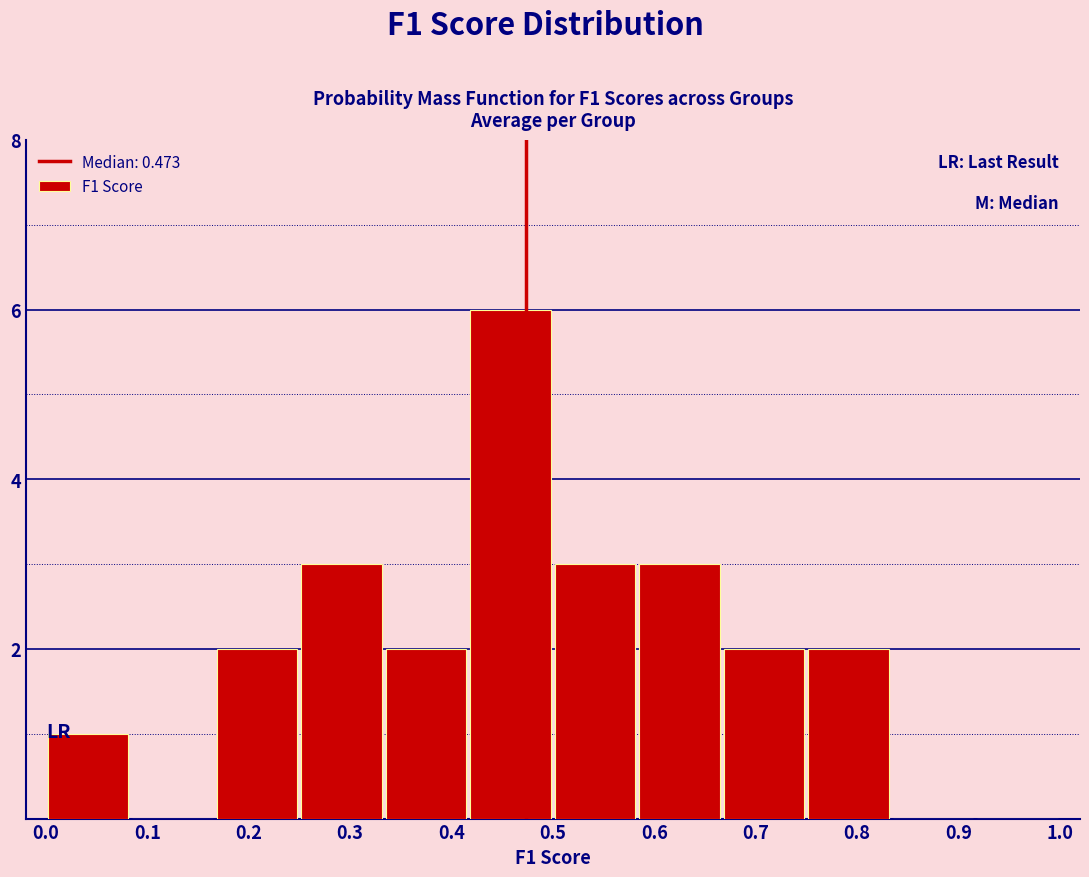

Reading left to right, transcribe this chart: for each bar, give the range it covers on the x-axis and its height. Neither the bar edges nor the heights are printed on the chart, so give them approximately, as read against the axes.

0.00 to 0.08: 1
0.08 to 0.17: 0
0.17 to 0.25: 2
0.25 to 0.33: 3
0.33 to 0.42: 2
0.42 to 0.50: 6
0.50 to 0.58: 3
0.58 to 0.67: 3
0.67 to 0.75: 2
0.75 to 0.83: 2
0.83 to 0.92: 0
0.92 to 1.00: 0